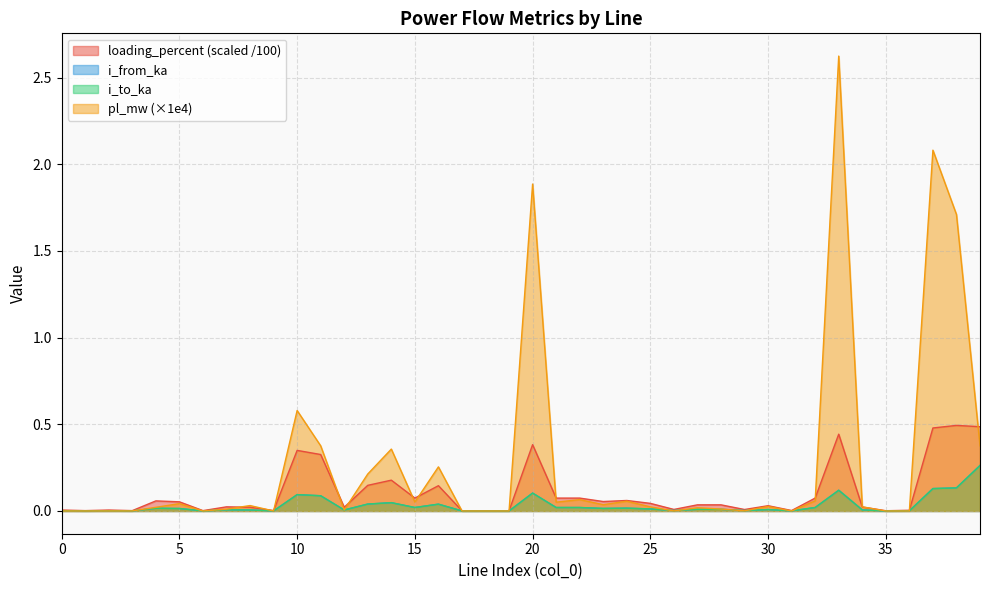

True or false: i_to_ka and pl_mw cross at least once.

True